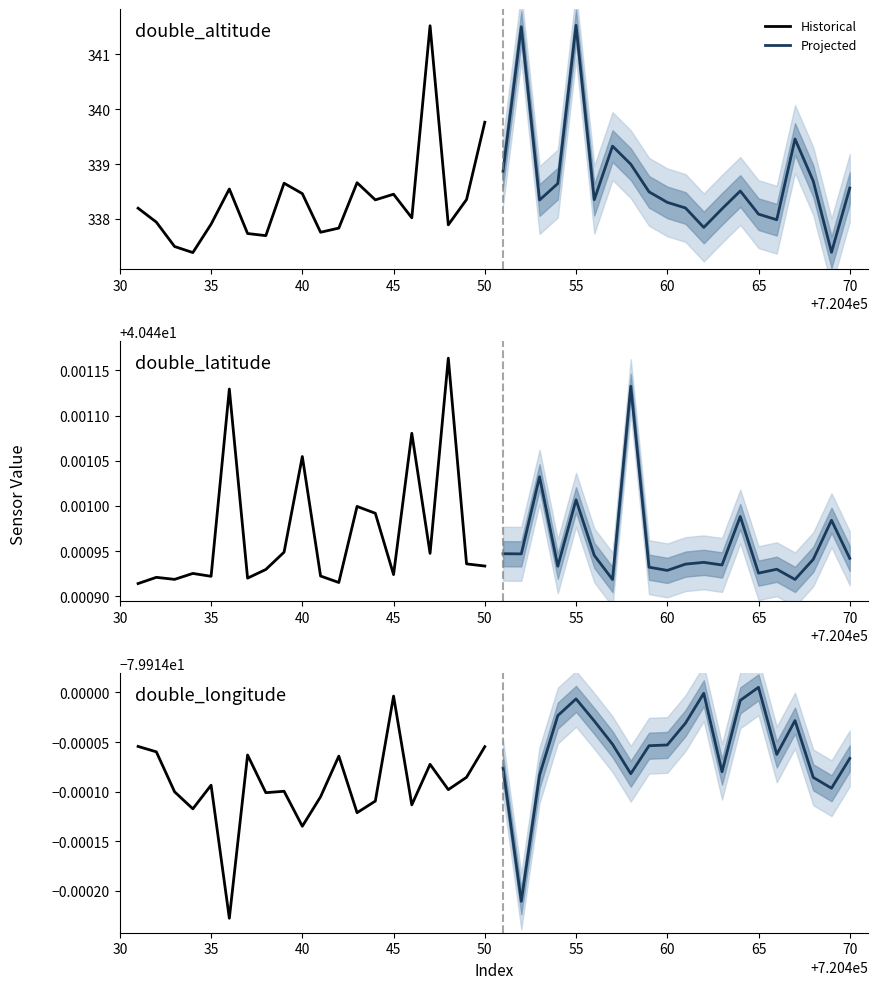

Which series has the widest spread of values?

Historical